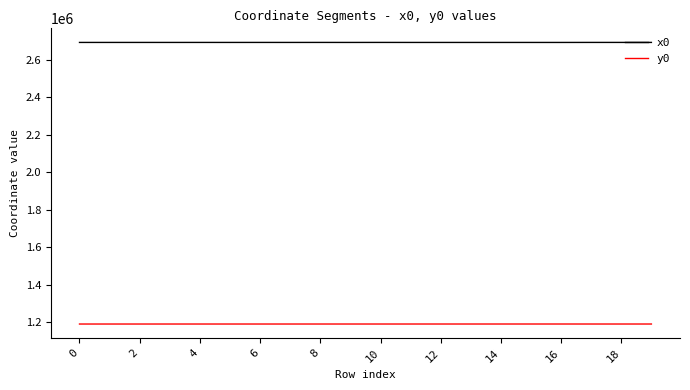

Which series has the widest spread of values?

x0